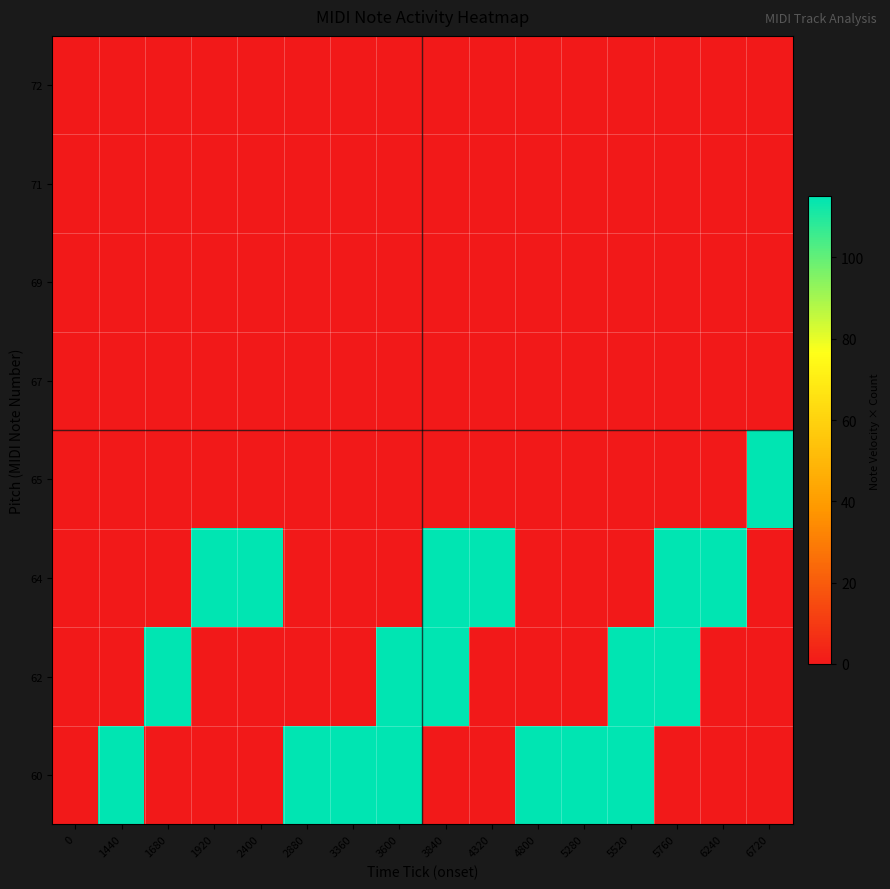

How many series are shown in this chart?

8